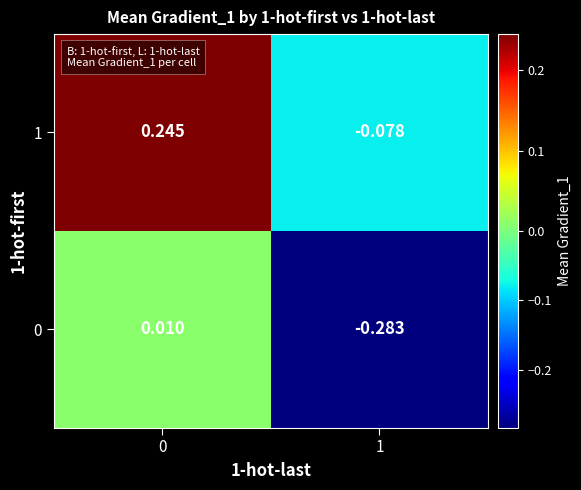

Between 0 and 1, which series saw the biggest shift?

1